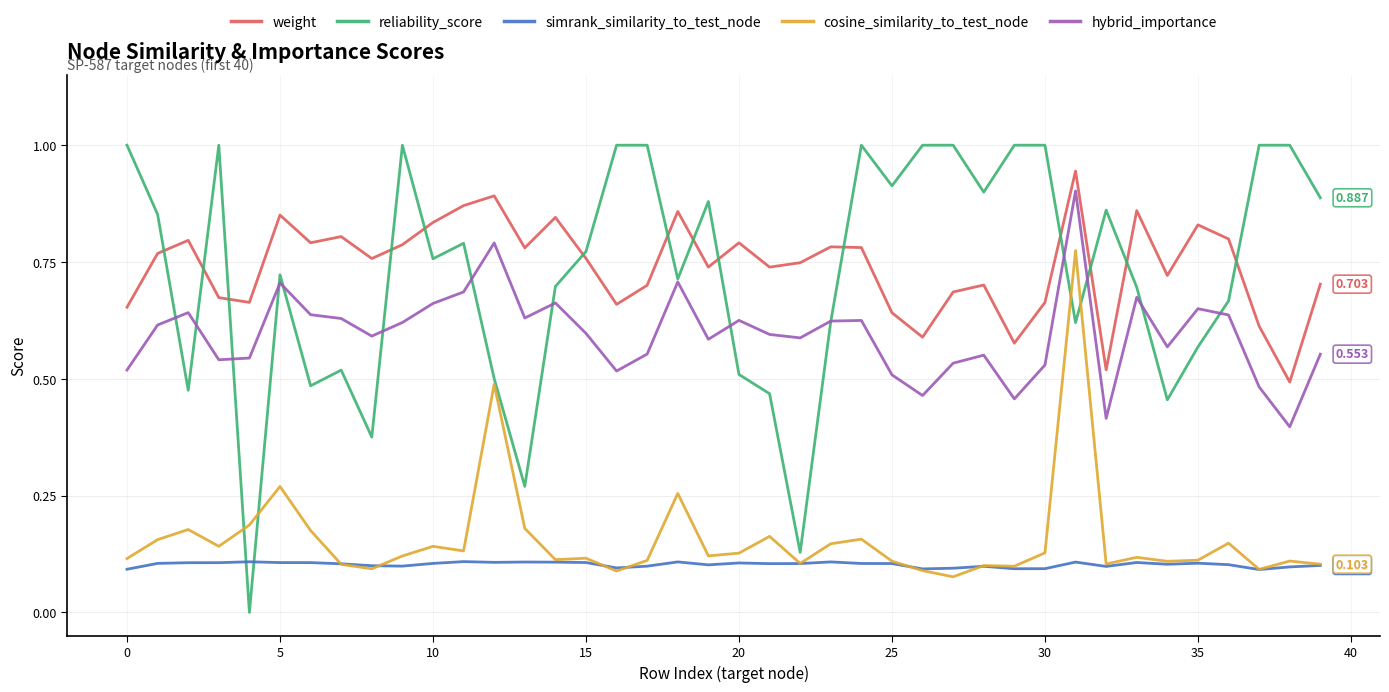

Which series has the widest spread of values?

reliability_score